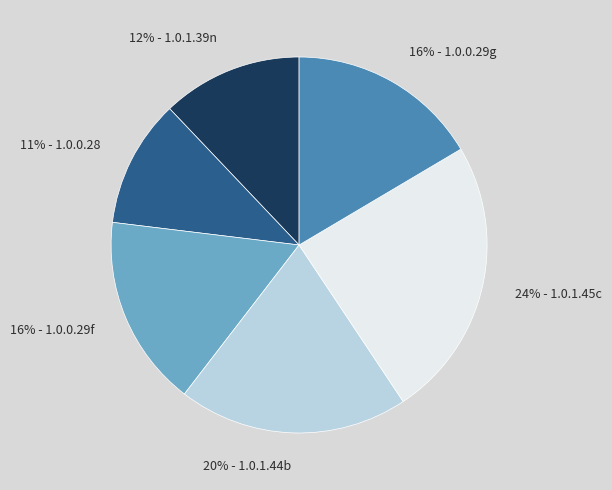

How many segments does this pie chart have?

6